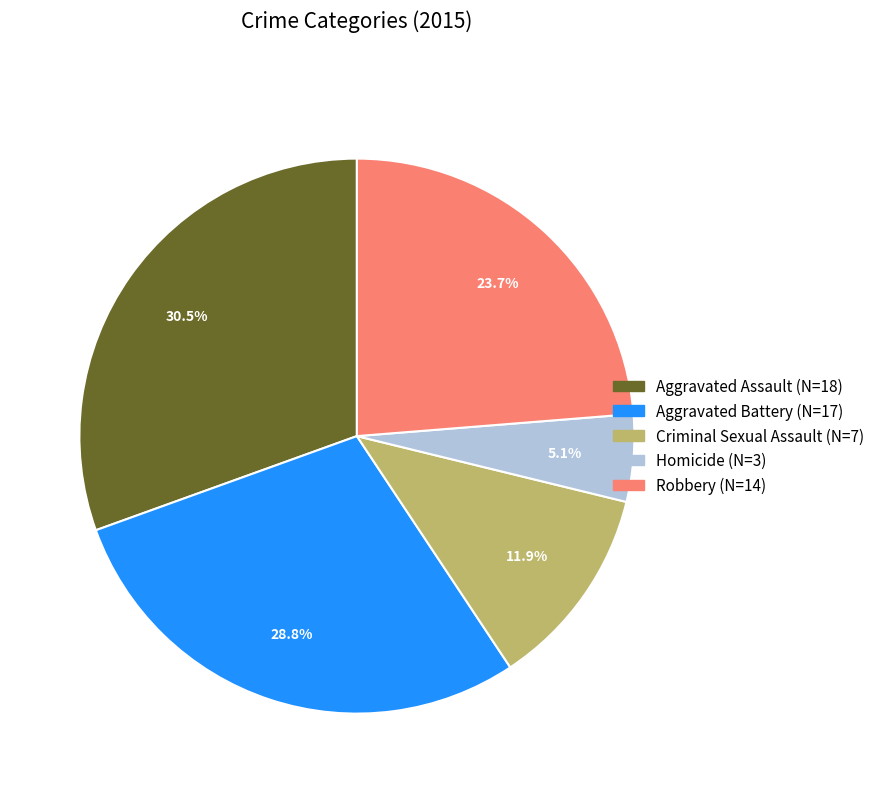

What percentage is NOT represented by Homicide?

94.9%